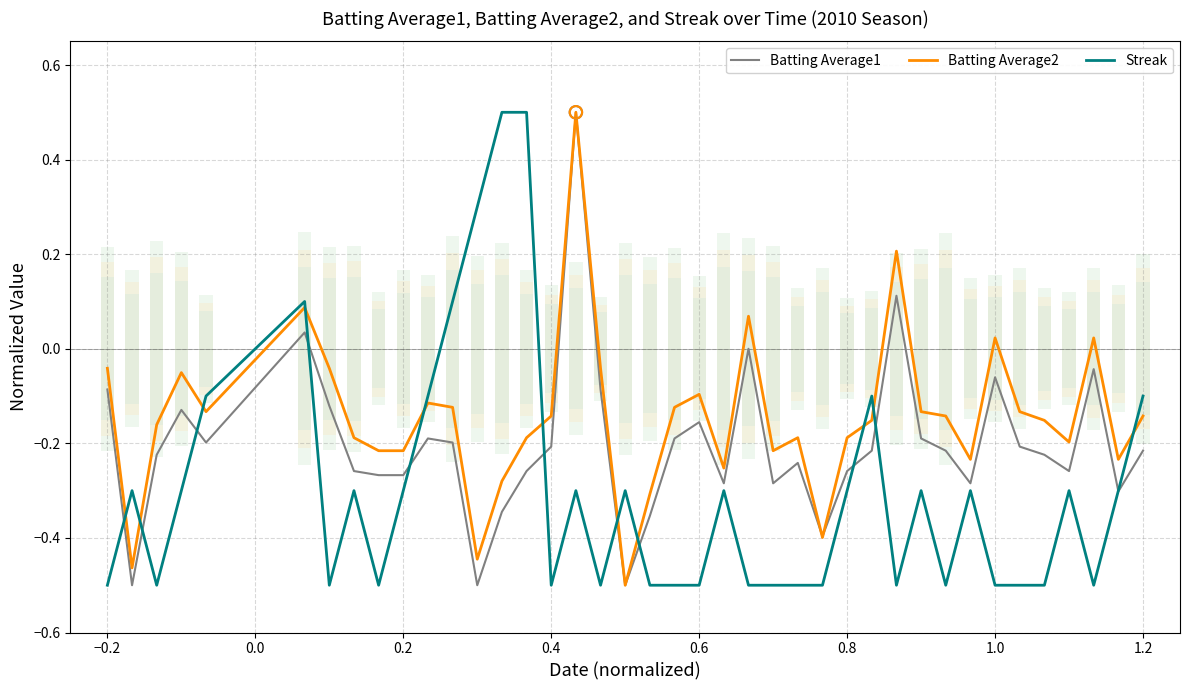

Is the value of Batting Average2 at 36 greater than the value of Batting Average1 at 26?

Yes